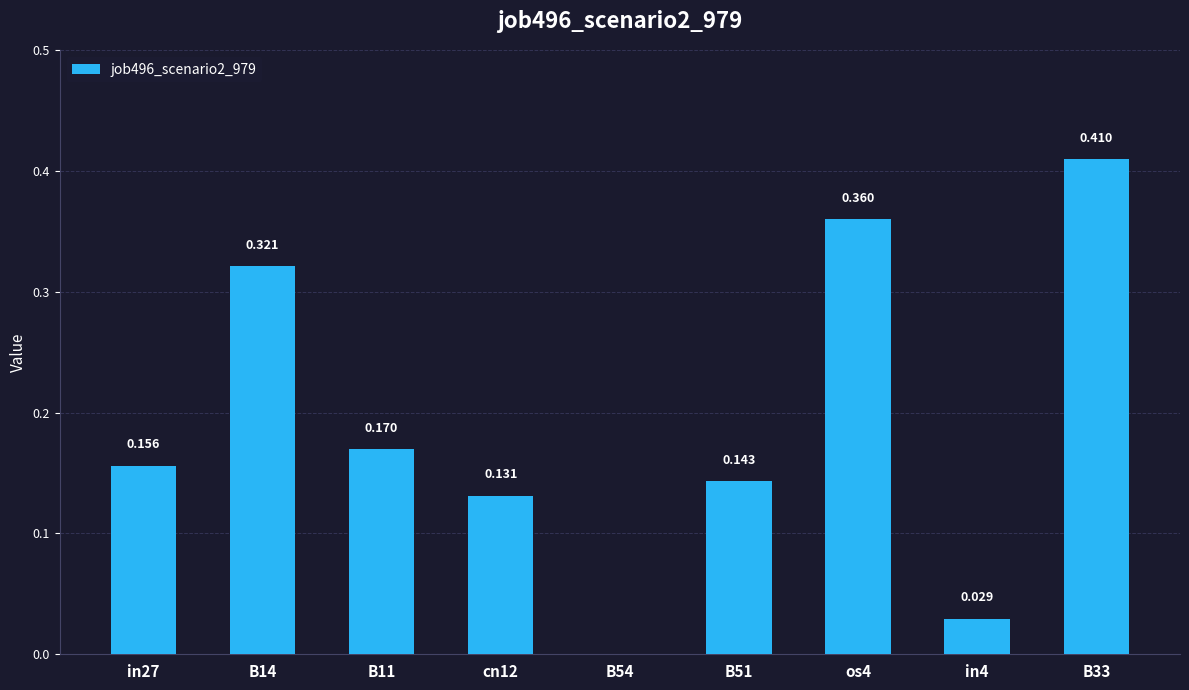

List the labels in order of value, largest first.

B33, os4, B14, B11, in27, B51, cn12, in4, B54